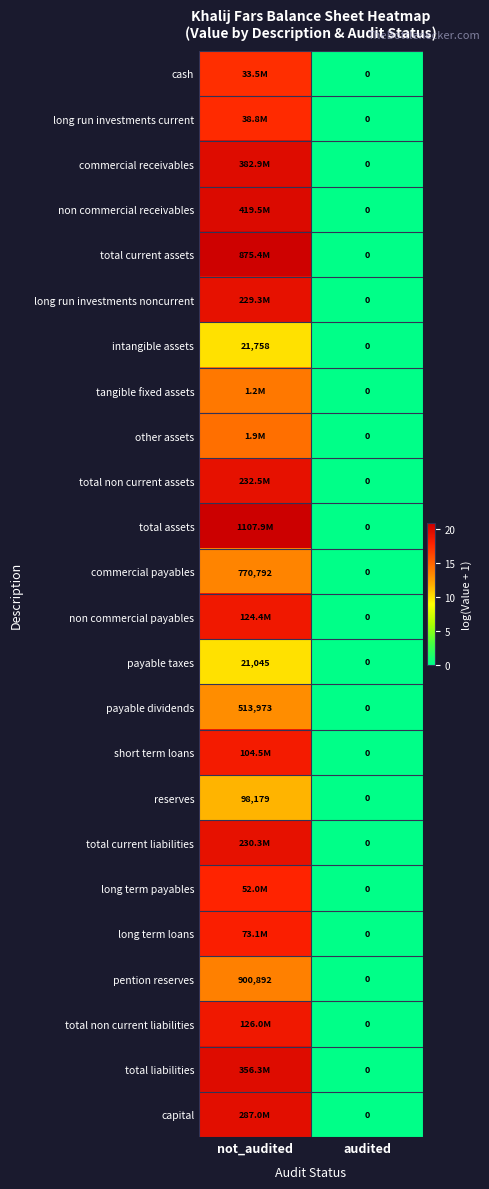

Is the value of commercial payables at not_audited greater than the value of intangible assets at audited?

Yes